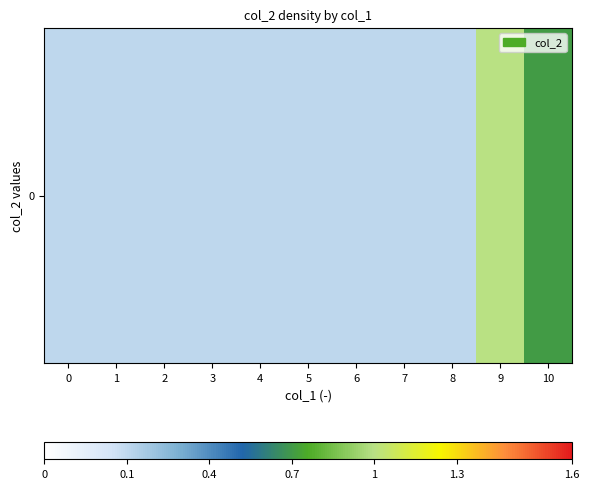

Reading right to left, list all the values displayed in this chart.

0.8	1.0	0.2	0.2	0.2	0.2	0.2	0.2	0.2	0.2	0.2